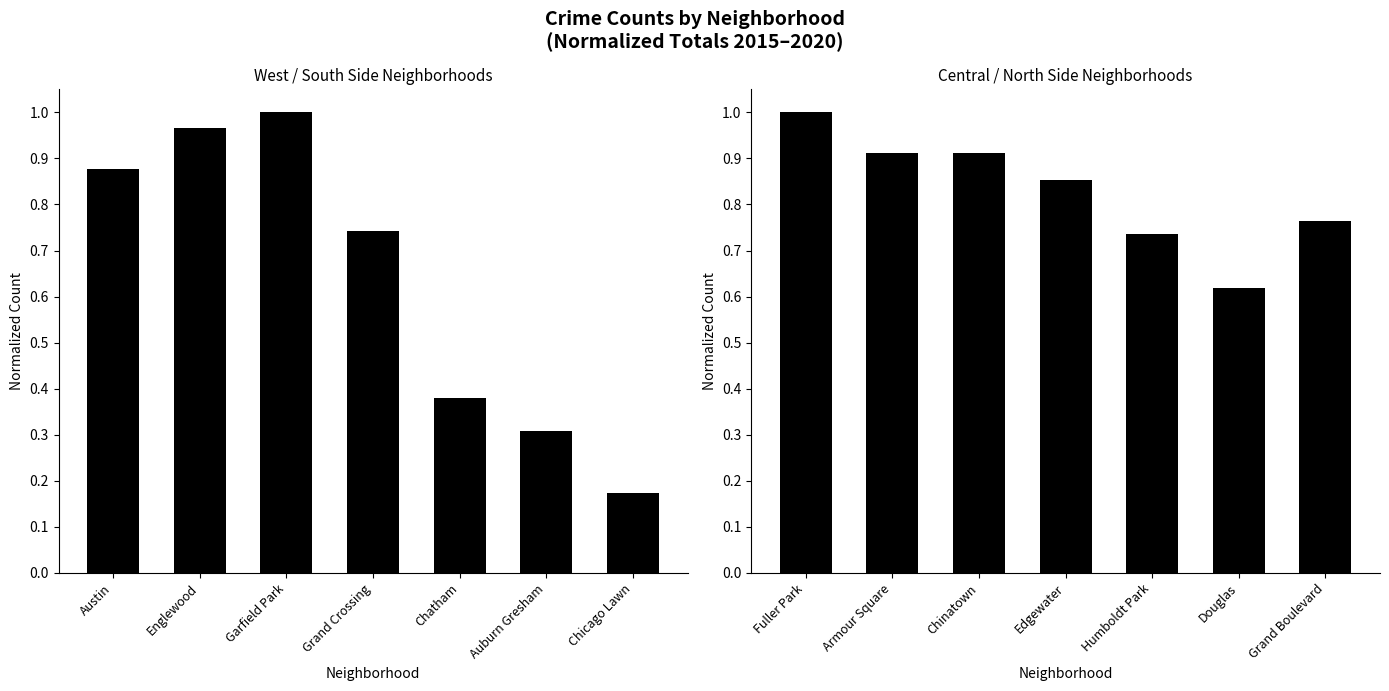

Which has a higher value, Douglas or Humboldt Park?

Humboldt Park